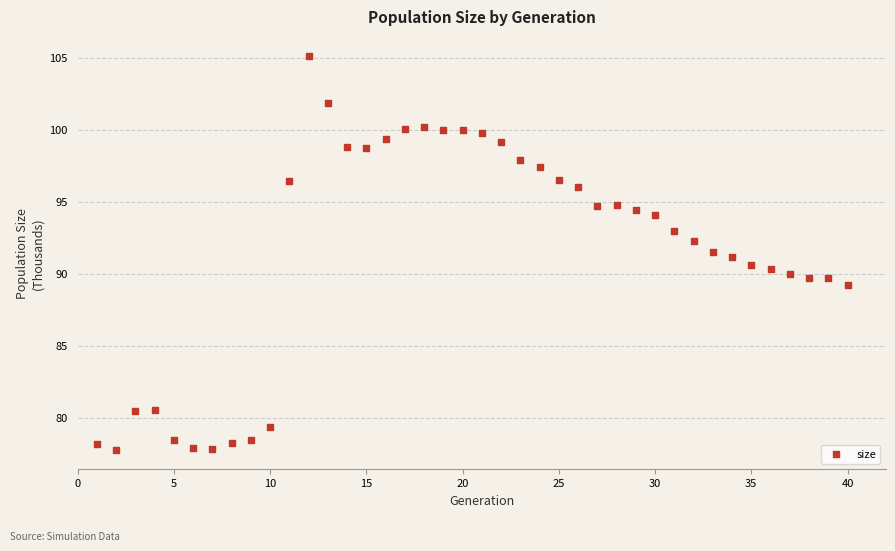

What is the range of X values (max minus min)?

39.0